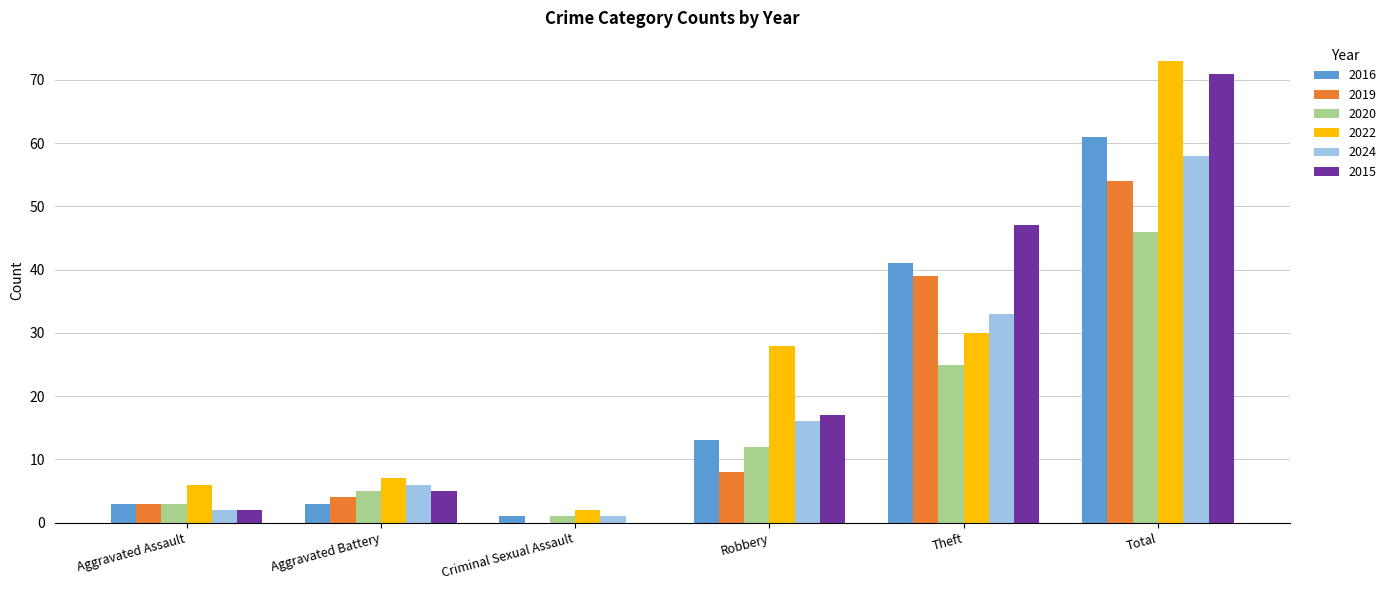

Which label corresponds to the largest value in the chart?

Total